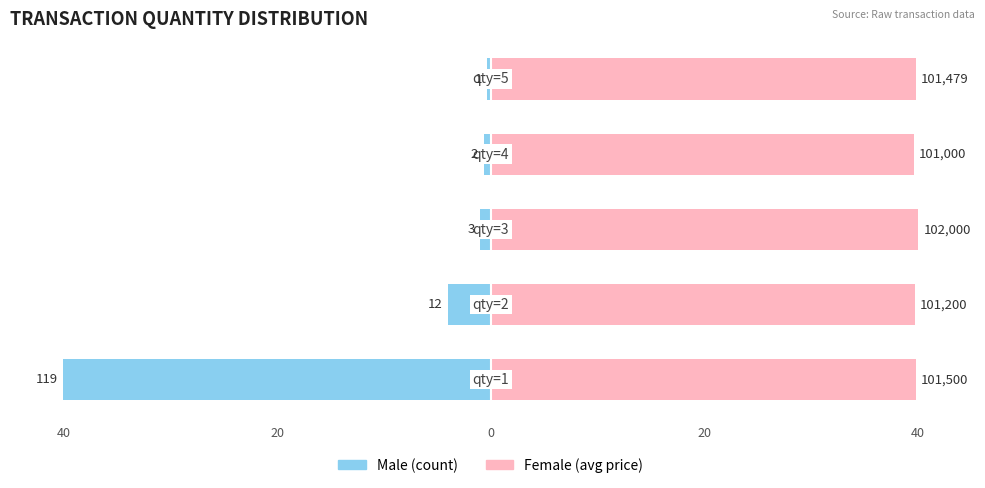

What are all the series names shown in the legend?

Male, Female